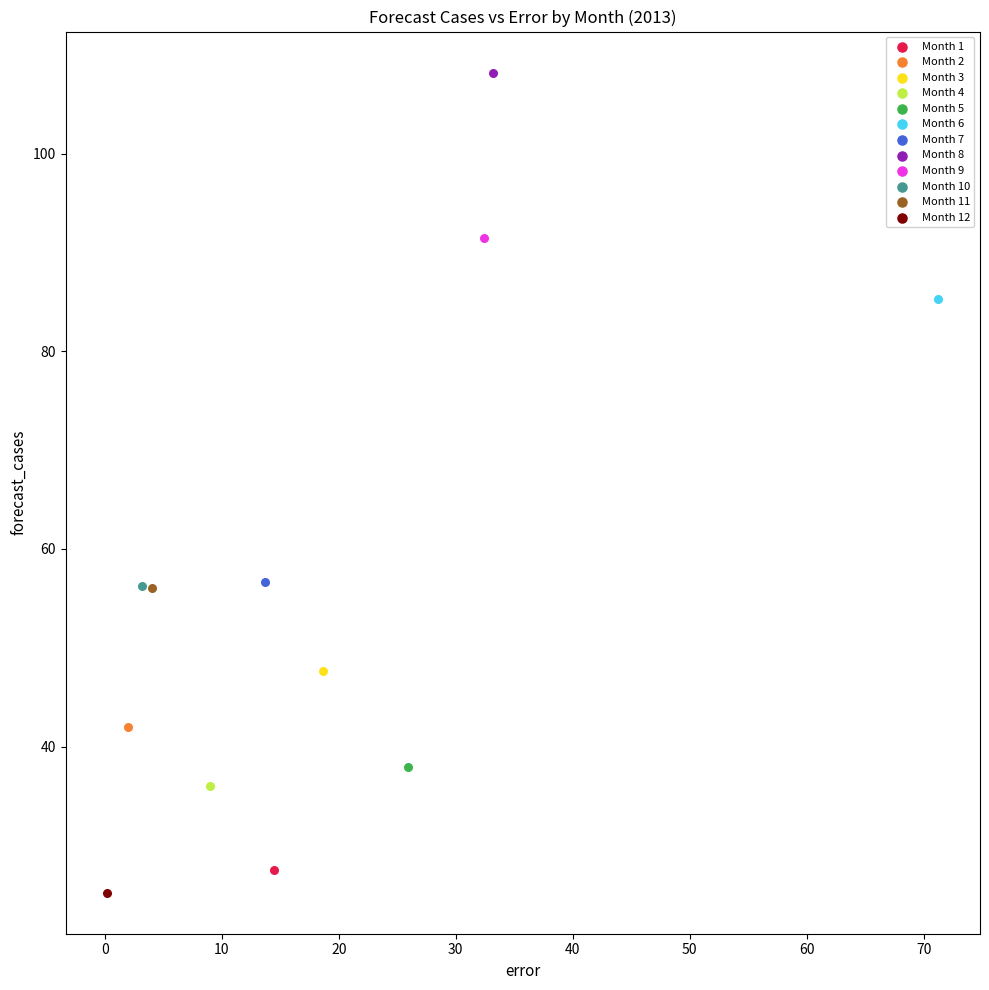

Which series reaches the maximum Y coordinate?

Month 8